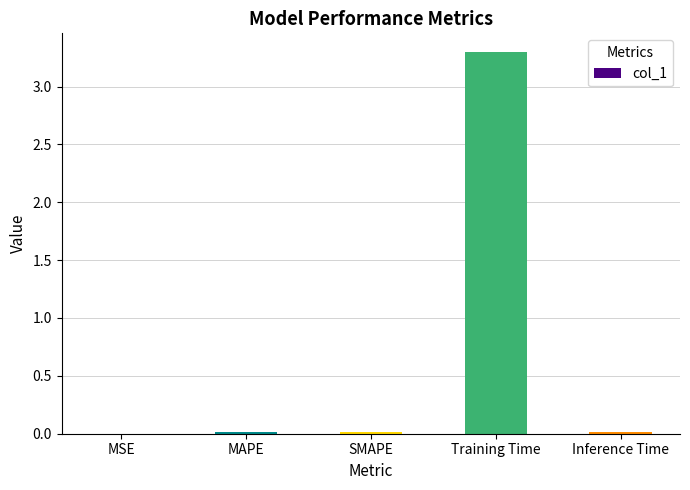

Between Training Time and Inference Time, which is larger?

Training Time